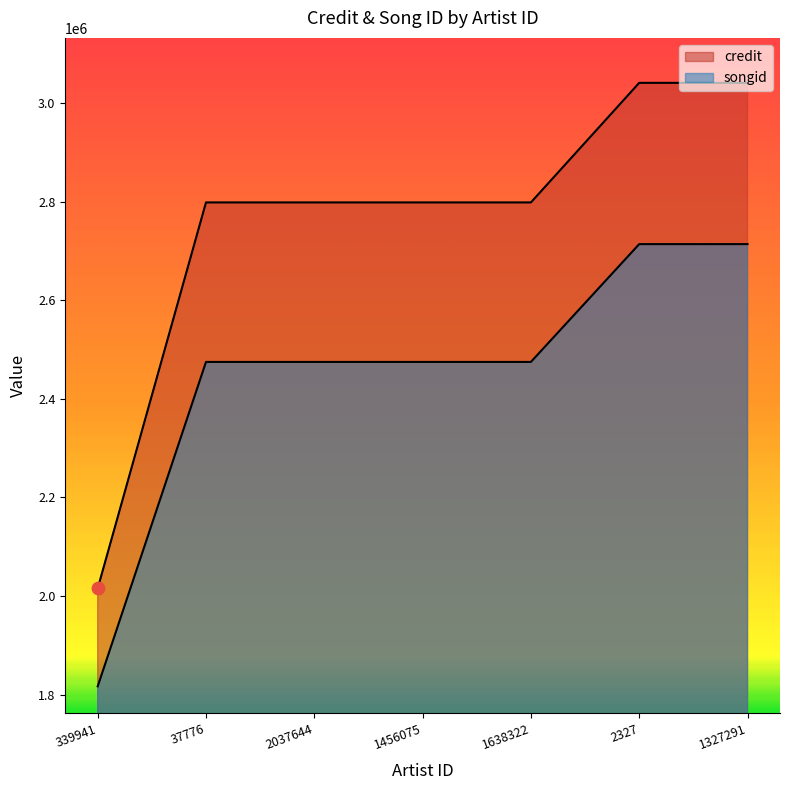

At which category is the sum across all series the highest?

2327